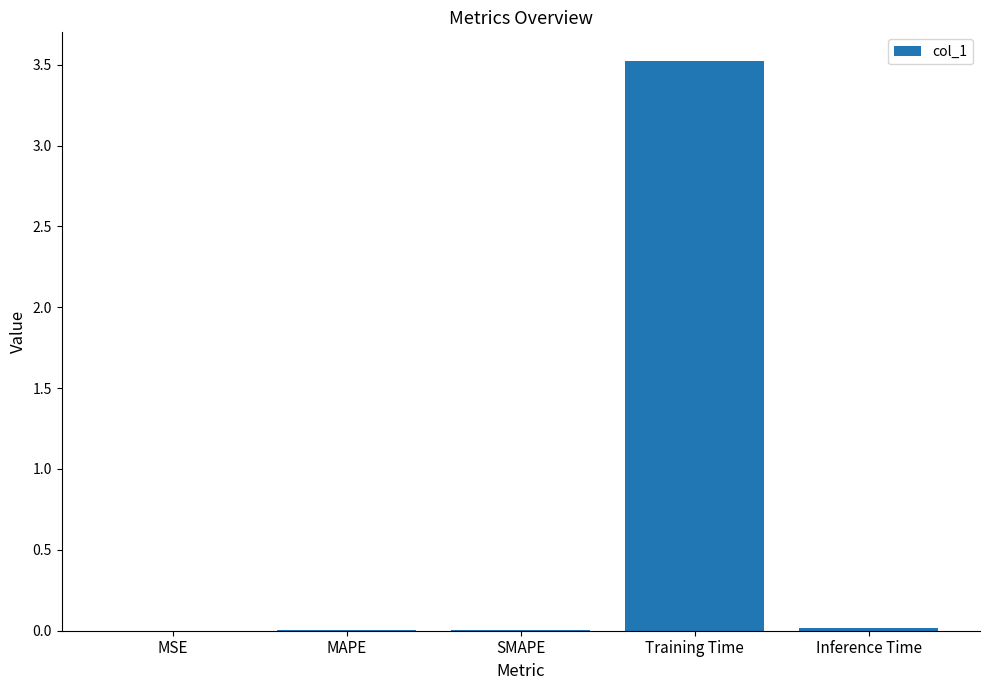

What is the change in value from MSE to Training Time?

+3.5